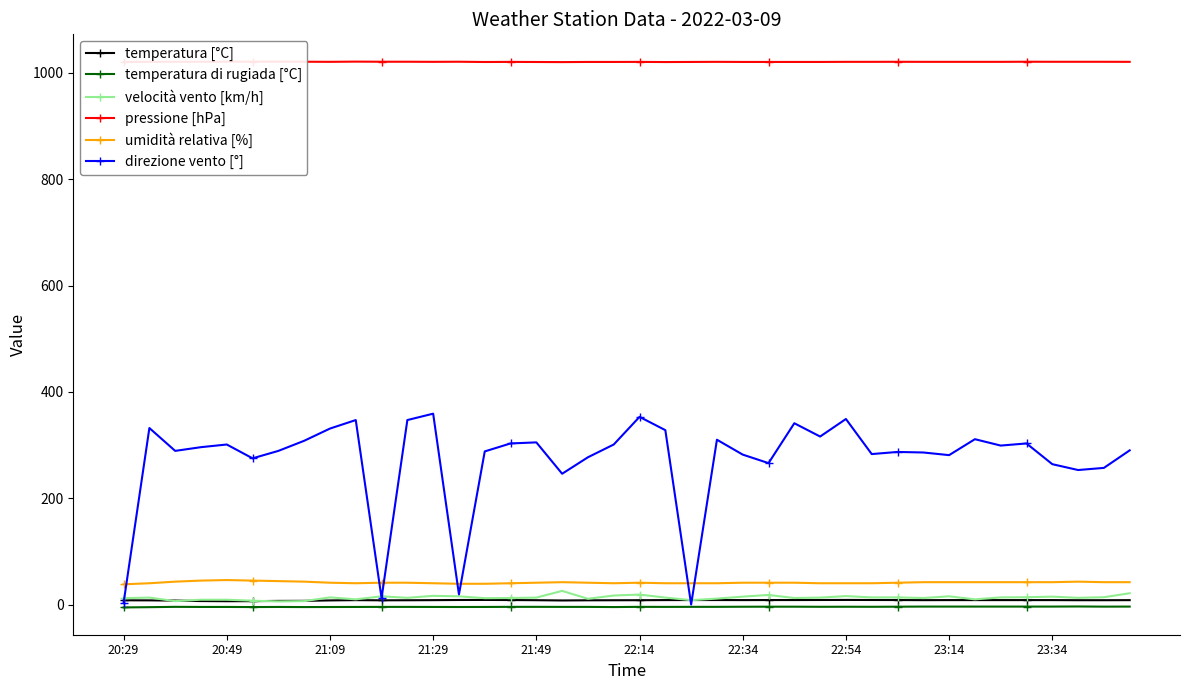

True or false: temperatura [°C] has more than 2 points higher than both neighbors.

True